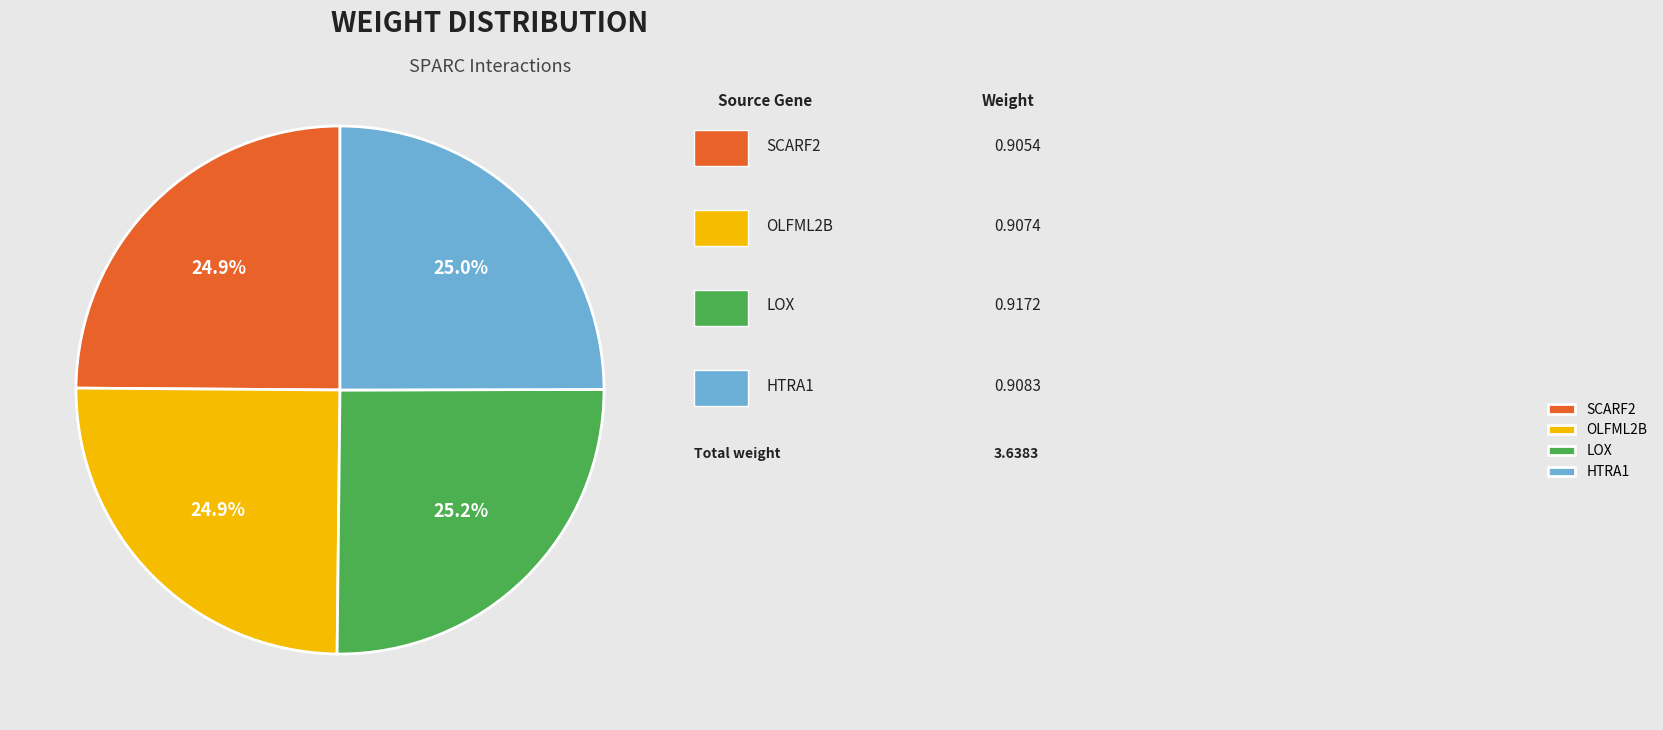

Is there a majority slice in this chart?

No